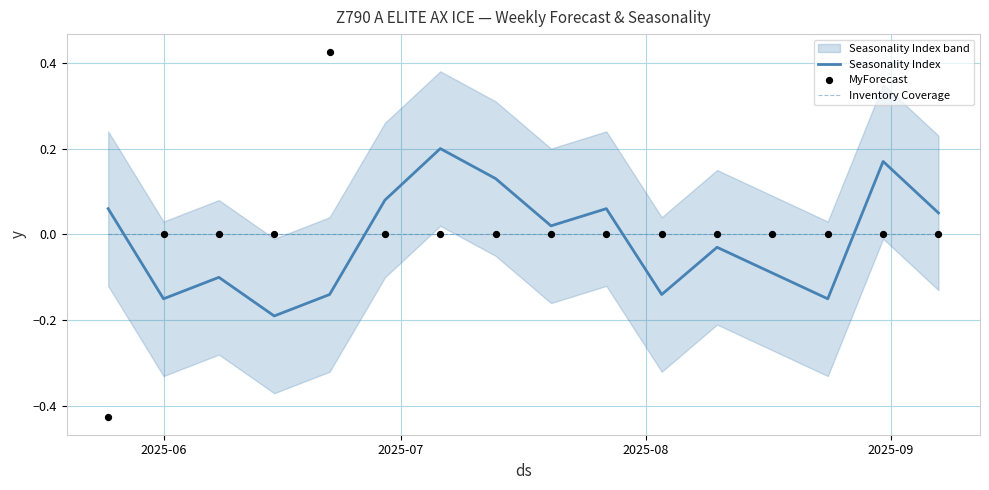

How many intersections are there between Inventory Coverage and Seasonality Index?

4